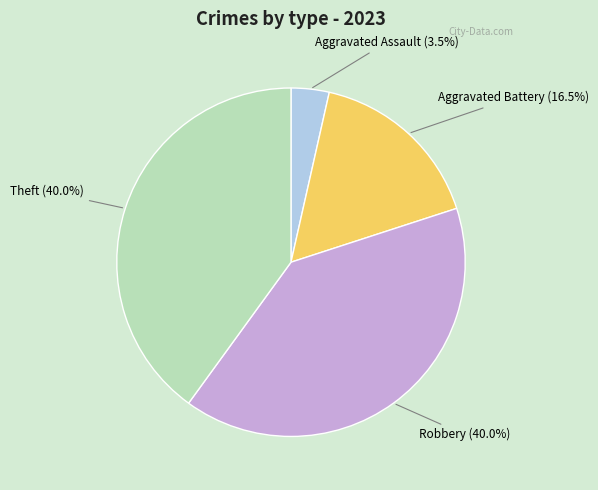

Is there a majority slice in this chart?

No